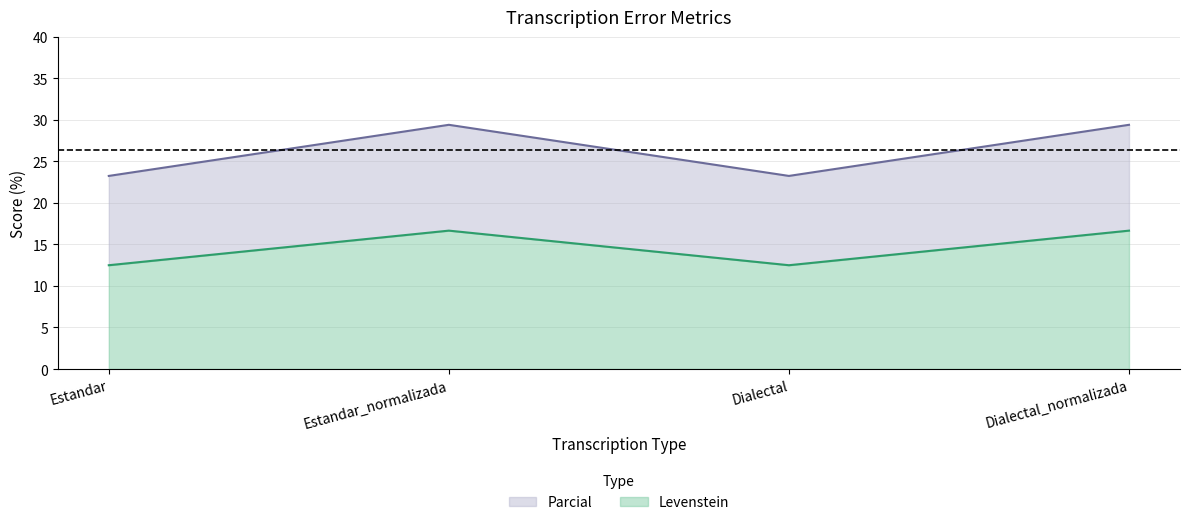

True or false: Levenstein and Parcial intersect in this chart.

False